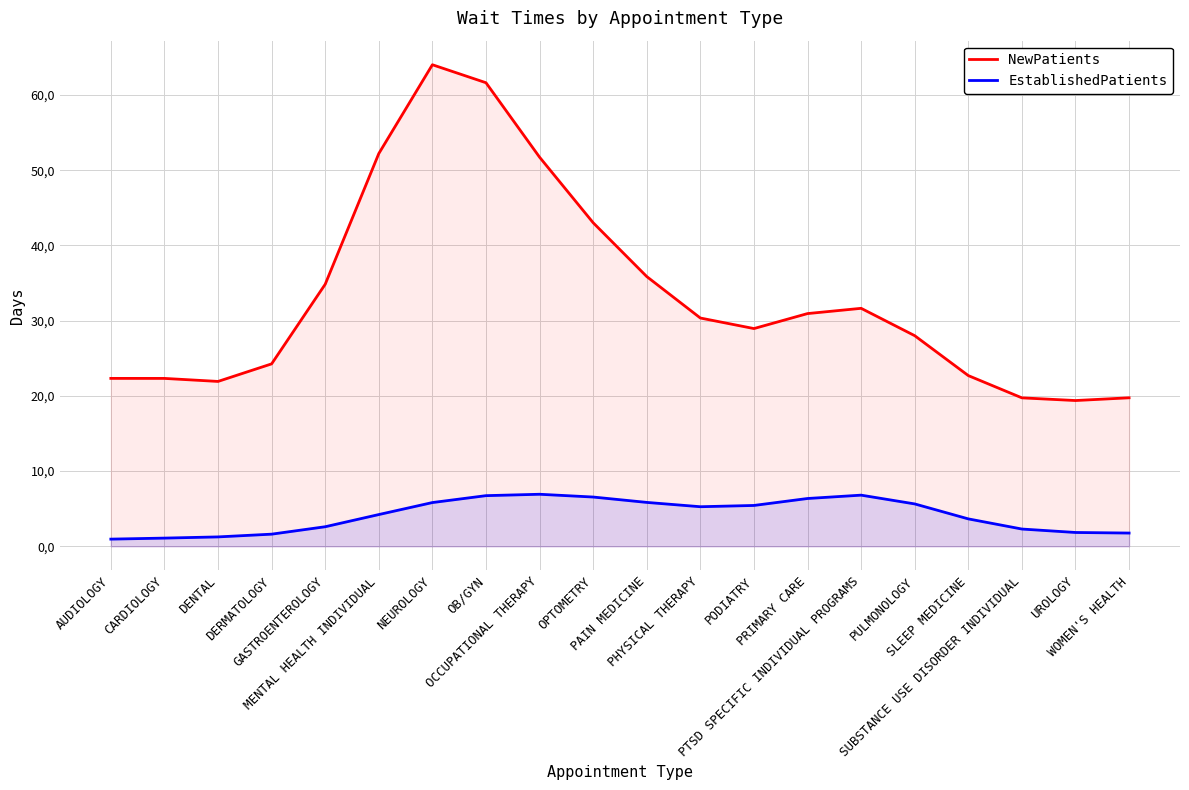

At which category does EstablishedPatients reach its first local peak?

OCCUPATIONAL THERAPY